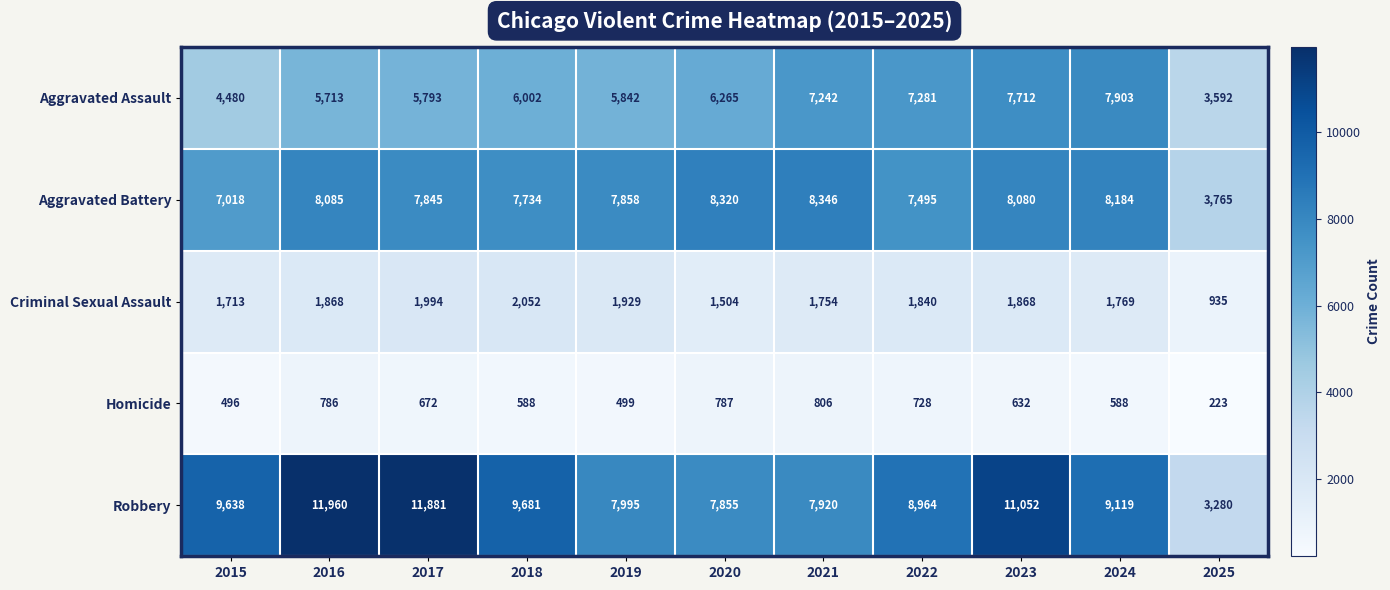

Read the Criminal Sexual Assault value at 2017, to the nearest 100.

2000